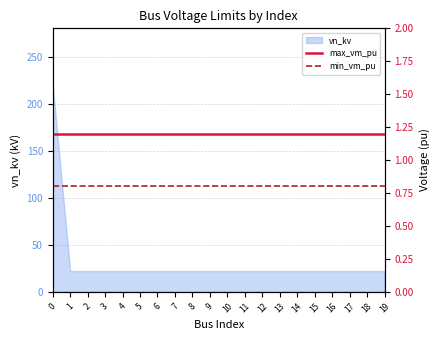

What is the highest value of the vn_kv series?

220